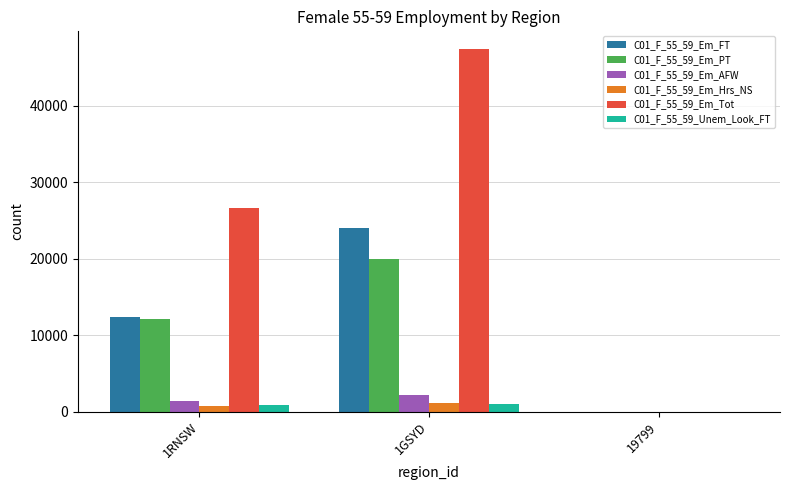

Which label corresponds to the largest value in the chart?

1GSYD